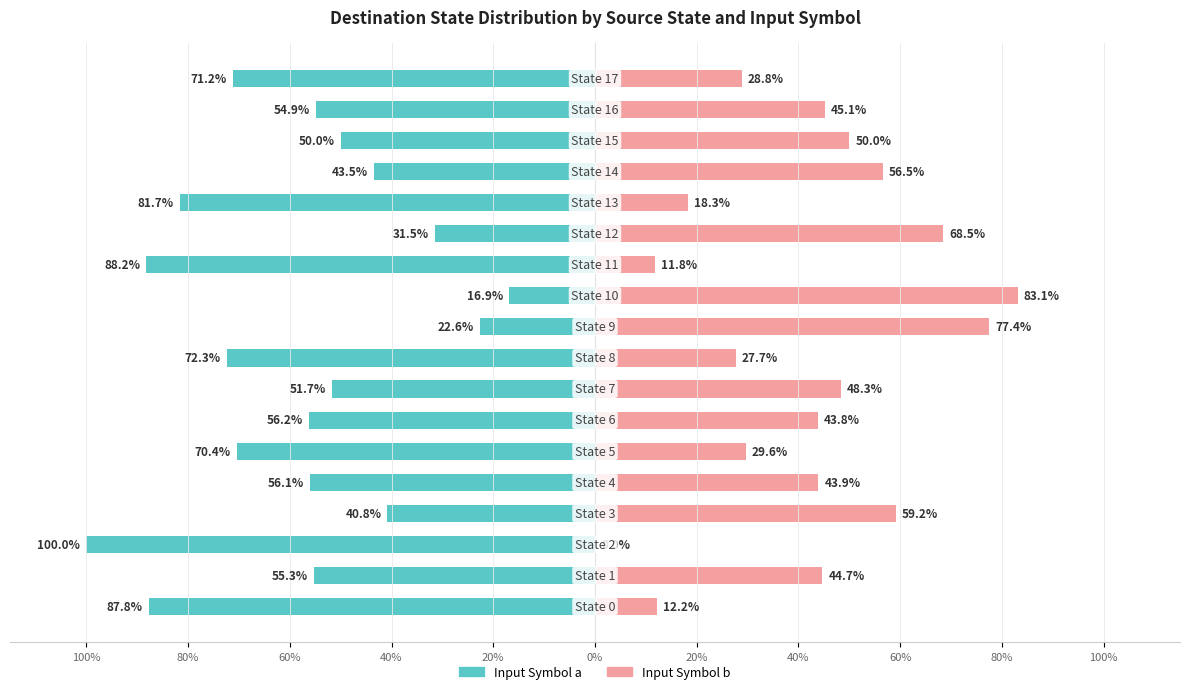

How many positive values does the Input Symbol b series have?

17